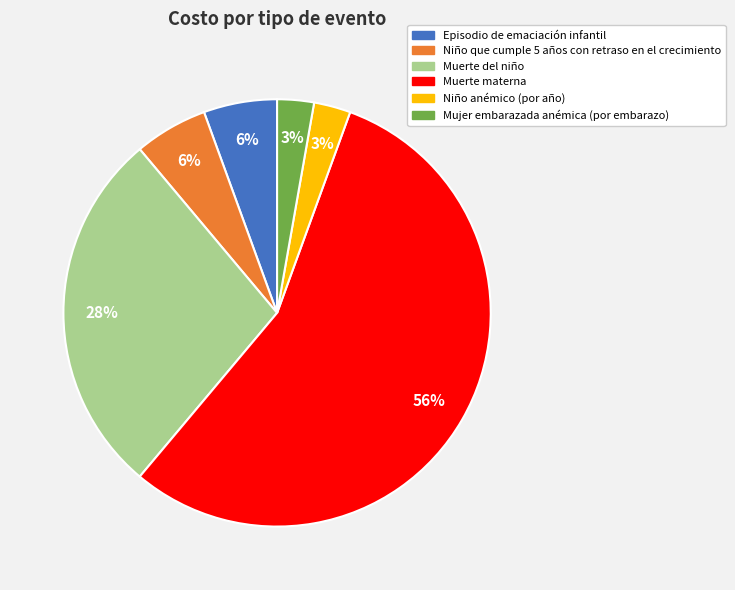

Is there any slice that represents more than half of the pie?

Yes